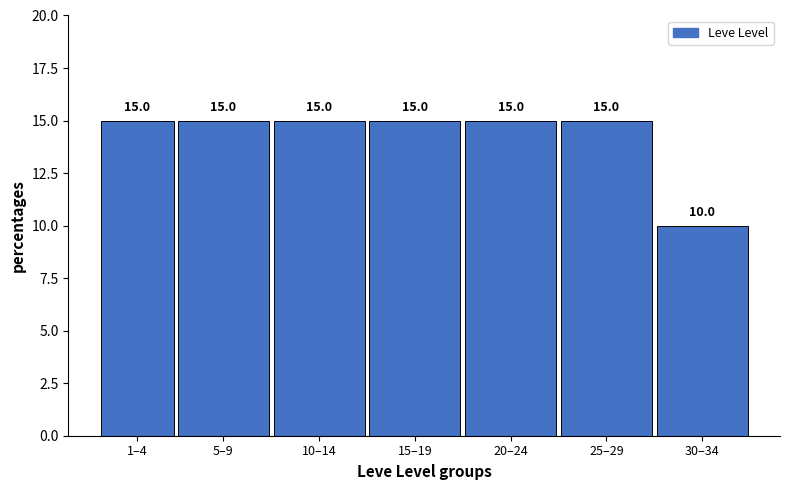

Reading right to left, what are all the values shown in this chart?

10	15	15	15	15	15	15